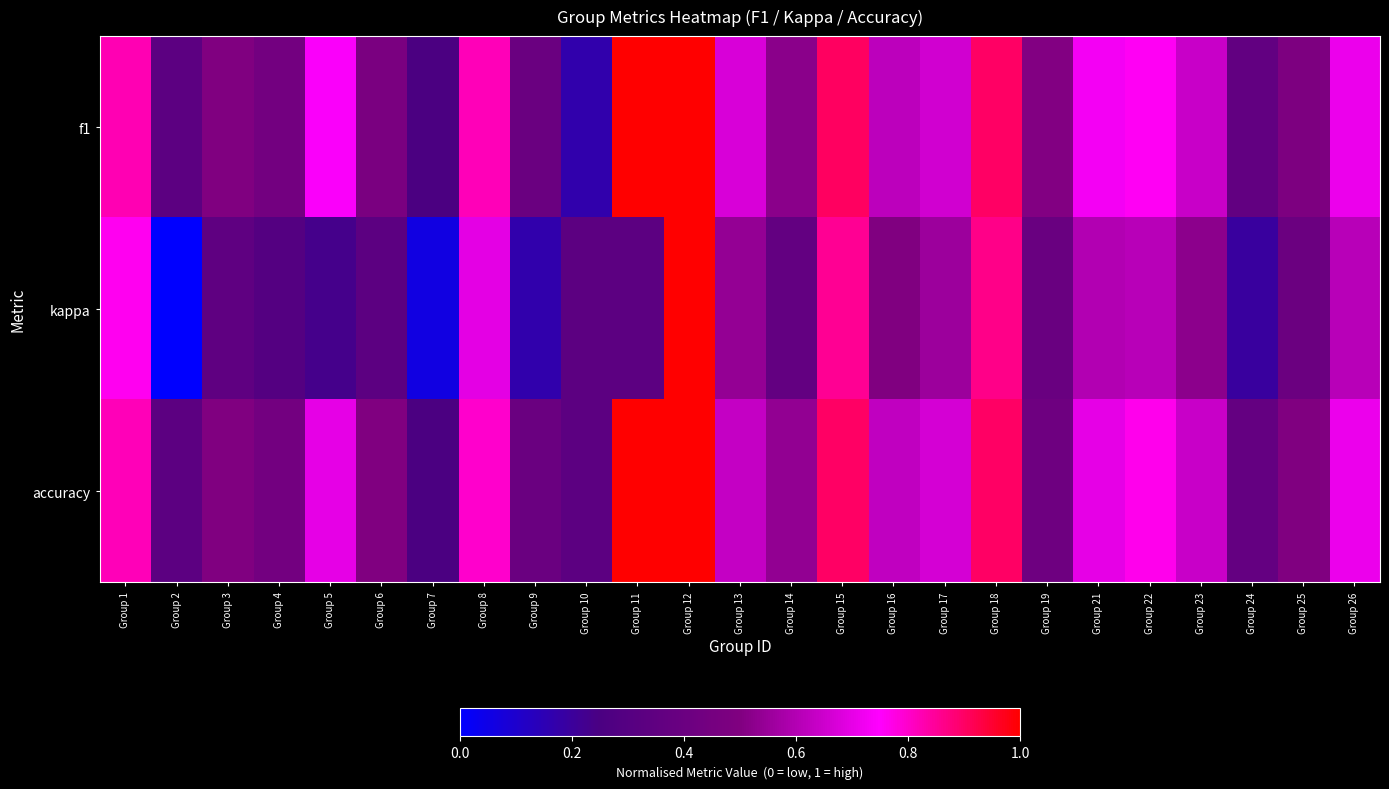

Reading left to right, extract all data points from this chart.

f1: Group 1=0.8	Group 2=0.3	Group 3=0.5	Group 4=0.4	Group 5=0.7	Group 6=0.5	Group 7=0.2	Group 8=0.8	Group 9=0.4	Group 10=0.2	Group 11=1.0	Group 12=1.0	Group 13=0.7	Group 14=0.5	Group 15=0.9	Group 16=0.6	Group 17=0.7	Group 18=0.9	Group 19=0.5	Group 21=0.7	Group 22=0.8	Group 23=0.6	Group 24=0.4	Group 25=0.5	Group 26=0.7
kappa: Group 1=0.8	Group 2=0.0	Group 3=0.4	Group 4=0.3	Group 5=0.2	Group 6=0.3	Group 7=0.1	Group 8=0.7	Group 9=0.2	Group 10=0.3	Group 11=0.3	Group 12=1.0	Group 13=0.5	Group 14=0.4	Group 15=0.9	Group 16=0.5	Group 17=0.6	Group 18=0.9	Group 19=0.4	Group 21=0.6	Group 22=0.6	Group 23=0.5	Group 24=0.2	Group 25=0.4	Group 26=0.6
accuracy: Group 1=0.8	Group 2=0.3	Group 3=0.5	Group 4=0.4	Group 5=0.7	Group 6=0.5	Group 7=0.2	Group 8=0.8	Group 9=0.4	Group 10=0.3	Group 11=1.0	Group 12=1.0	Group 13=0.6	Group 14=0.5	Group 15=0.9	Group 16=0.6	Group 17=0.7	Group 18=0.9	Group 19=0.4	Group 21=0.7	Group 22=0.8	Group 23=0.6	Group 24=0.4	Group 25=0.5	Group 26=0.7